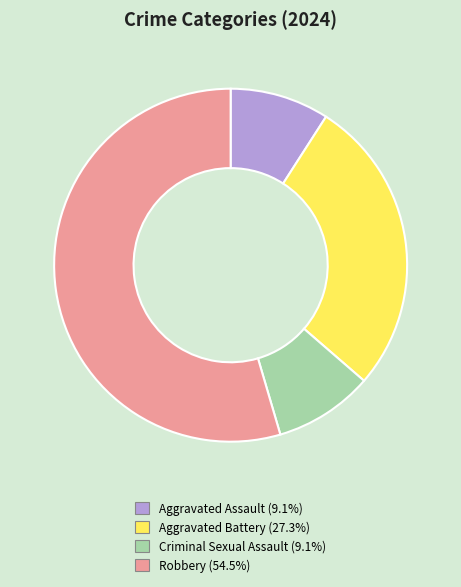

How many segments does this pie chart have?

4